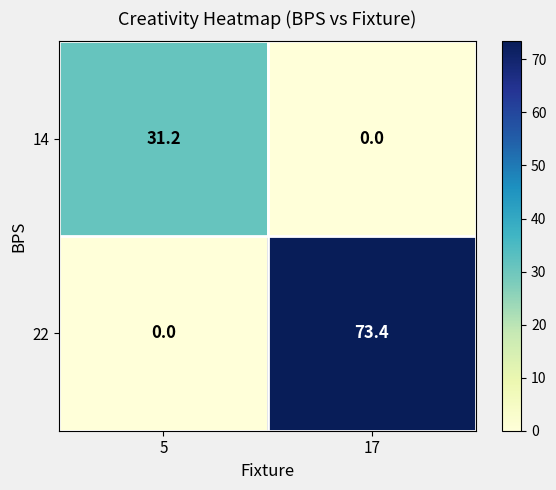

What is the sum of the 22 values at 5 and 17?

73.4